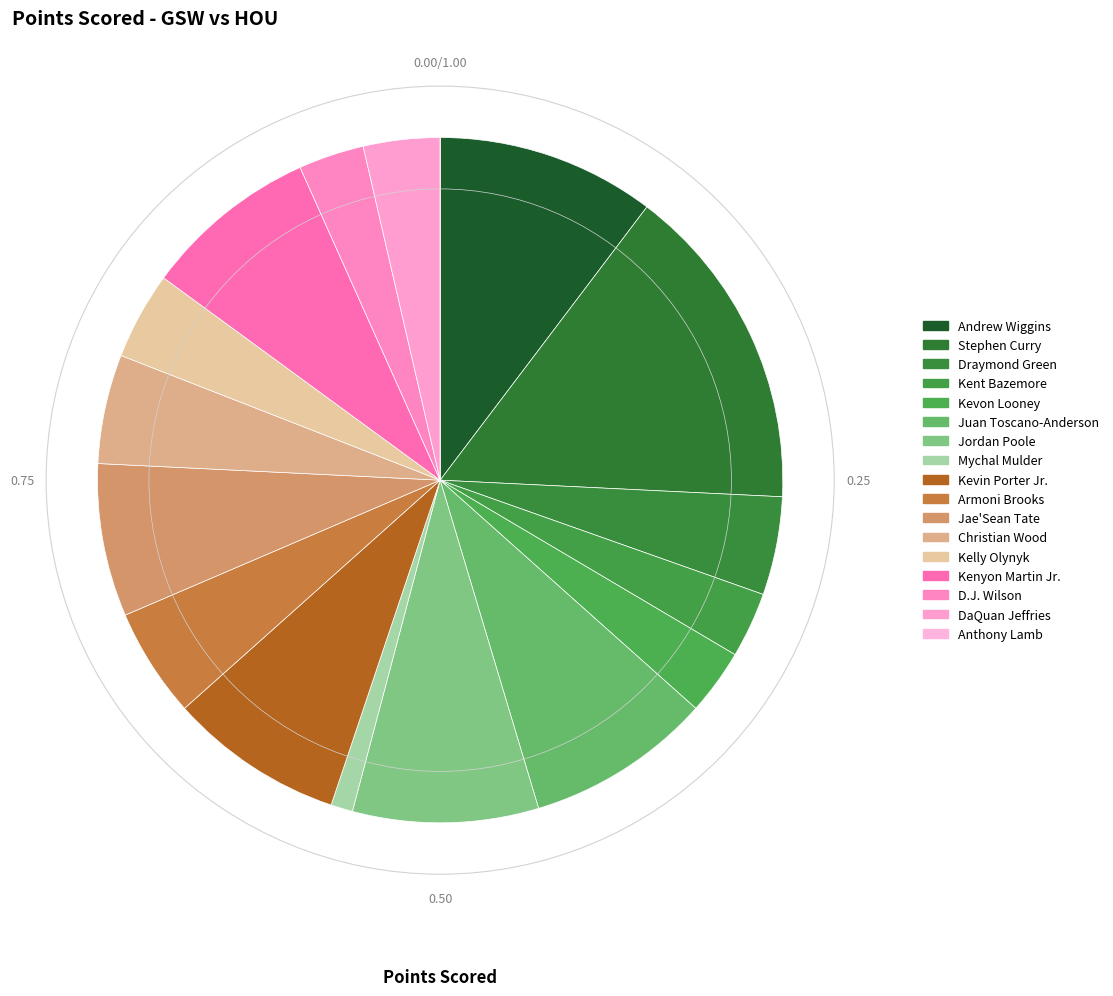

Which slice is the largest?

Stephen Curry